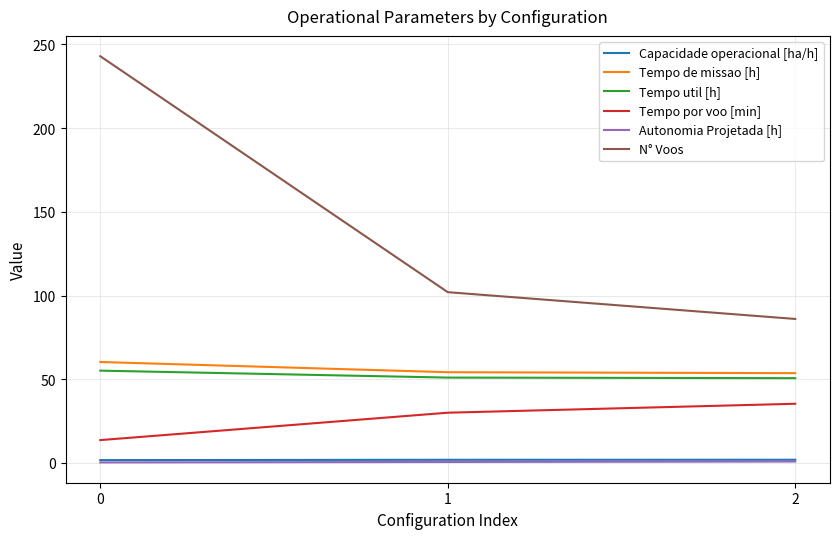

What is the total value across all series at 1?

239.5